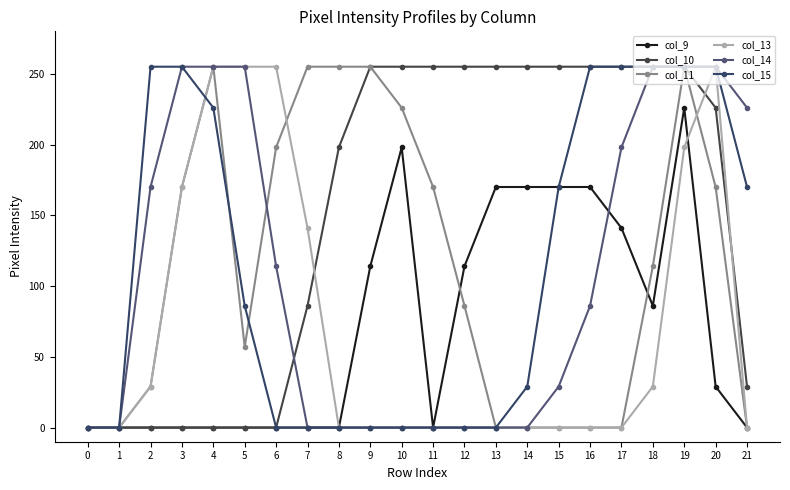

True or false: col_9 has more than 0 points higher than both neighbors.

True